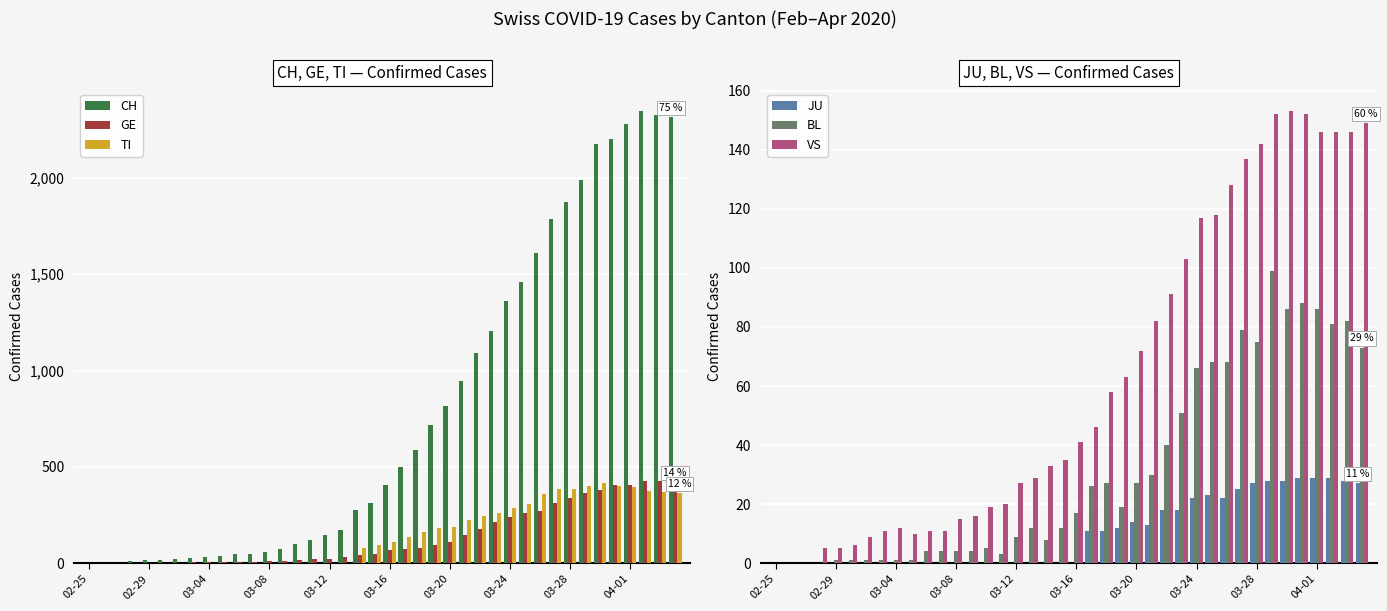

Is it true that BL equals 1 at 02-29?

True